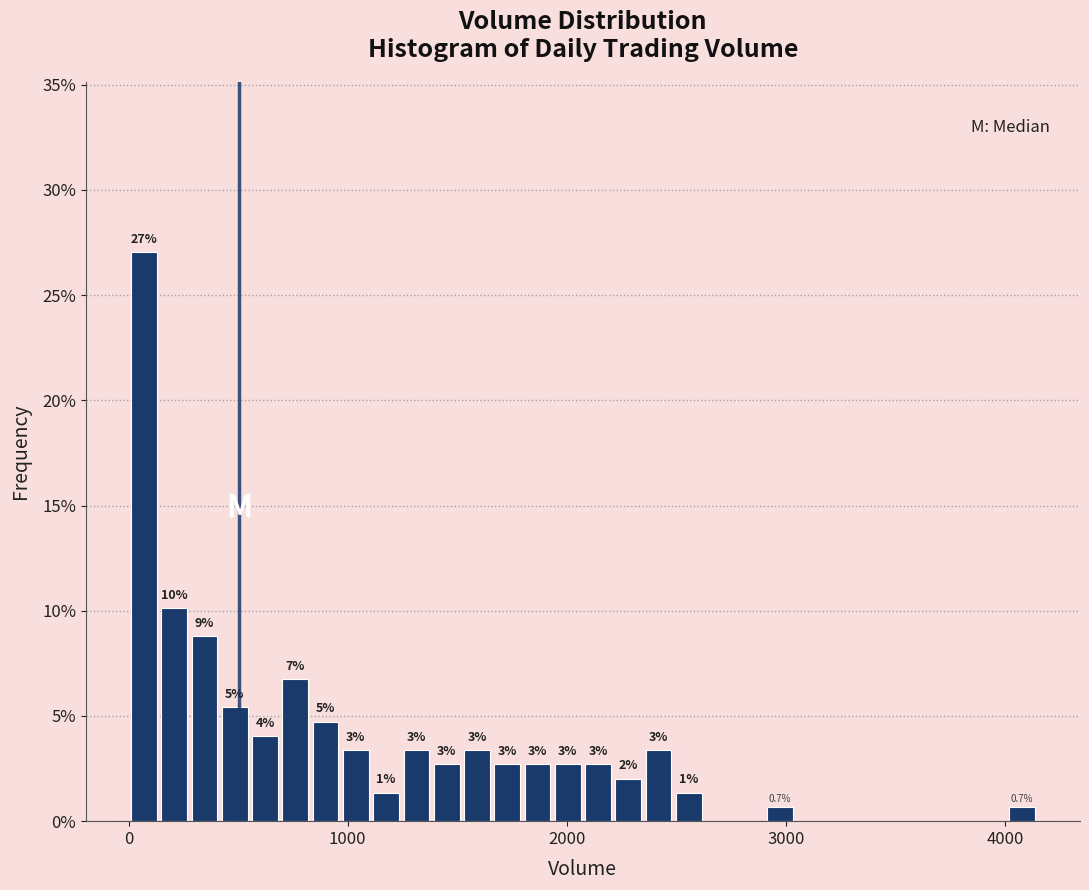

Around what value on the x-axis is the tallest bar? Give the approximate position of its centre, as read against the axis.

100